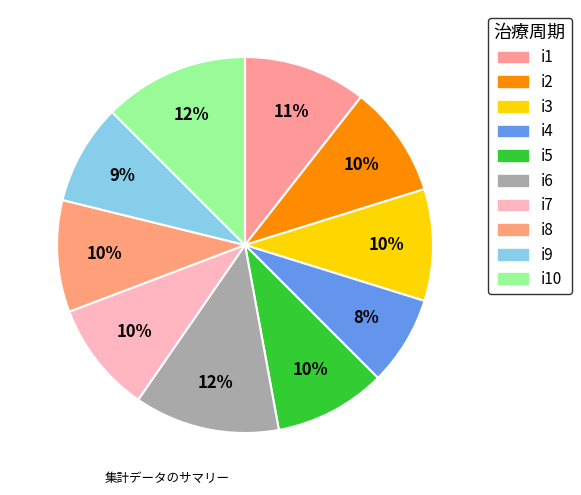

Rank the categories by value from lowest to highest.

i4, i9, i2, i3, i5, i7, i8, i1, i6, i10